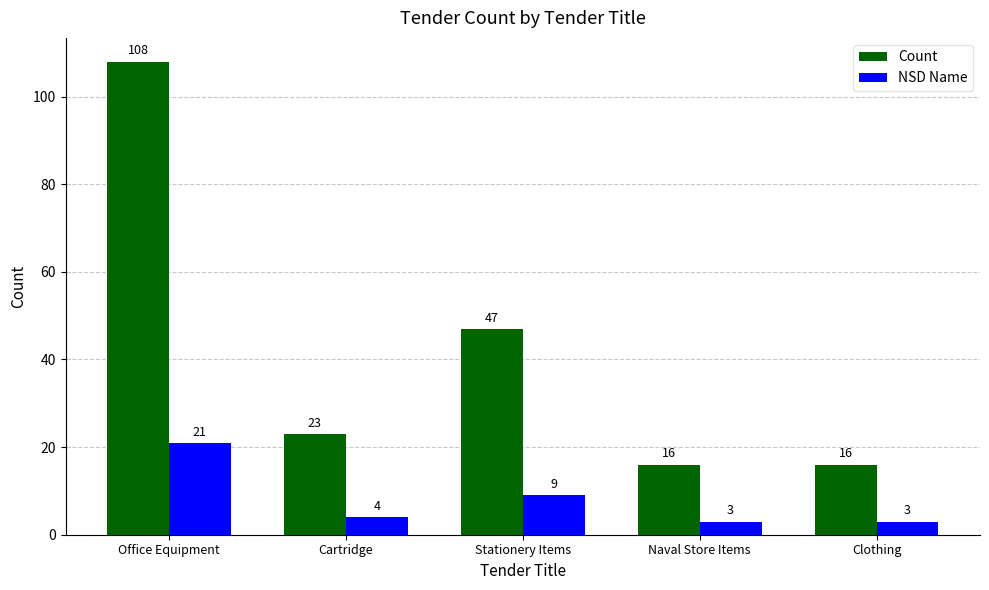

Rank the series at Office Equipment from highest to lowest value.

Count, NSD Name